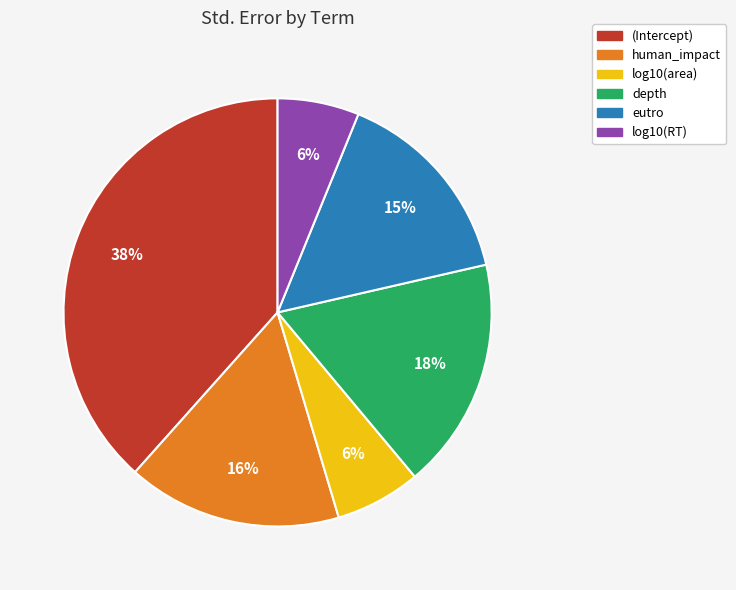

Which category has the biggest portion of the pie?

(Intercept)